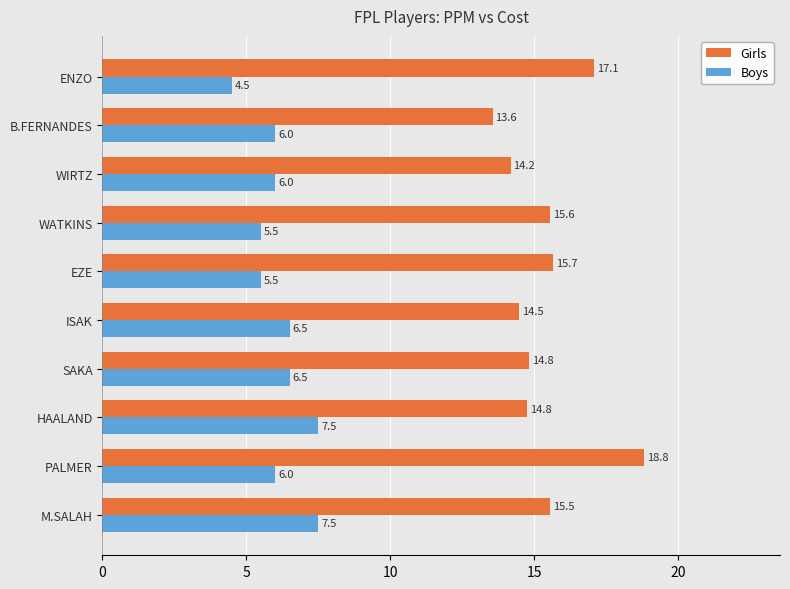

The Girls series shows 17.1 at ENZO. True or false?

True